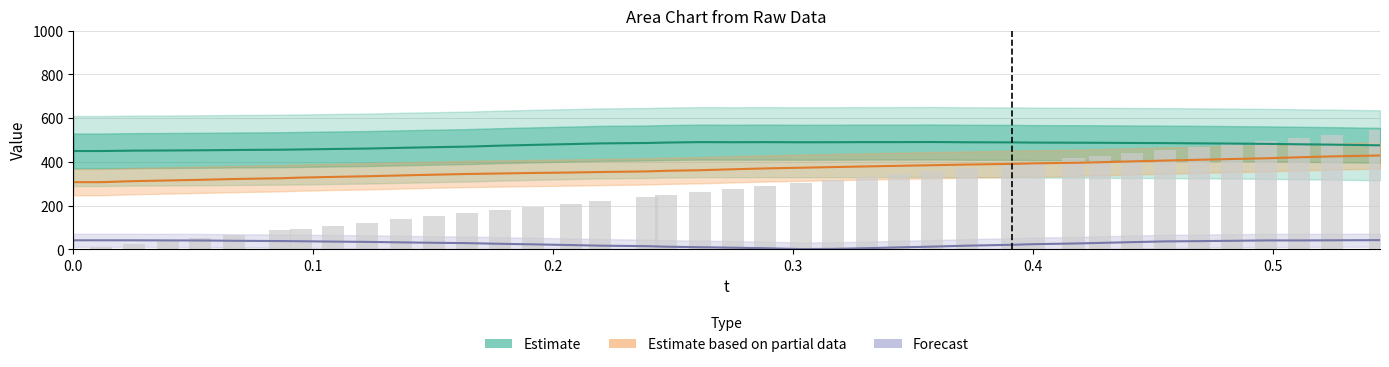

Are the bars horizontal?

No